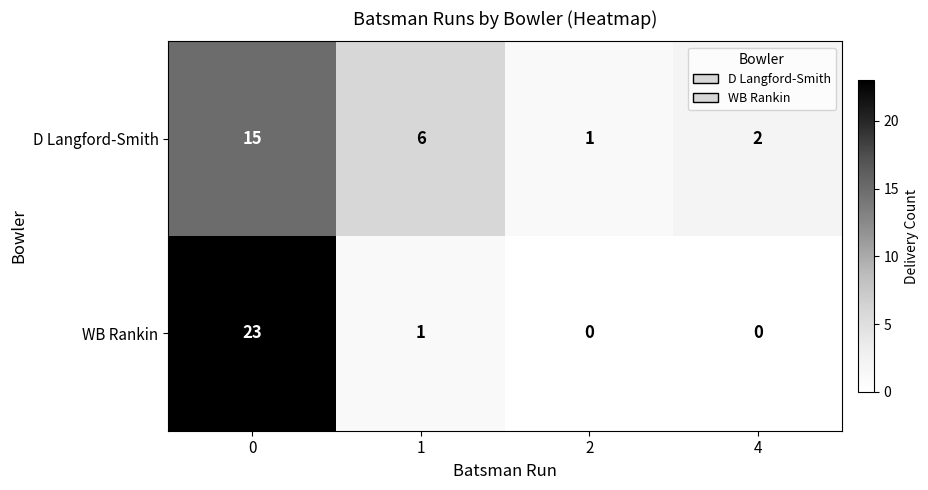

Reading left to right, extract all data points from this chart.

D Langford-Smith: 0=15	1=6	2=1	4=2
WB Rankin: 0=23	1=1	2=0	4=0